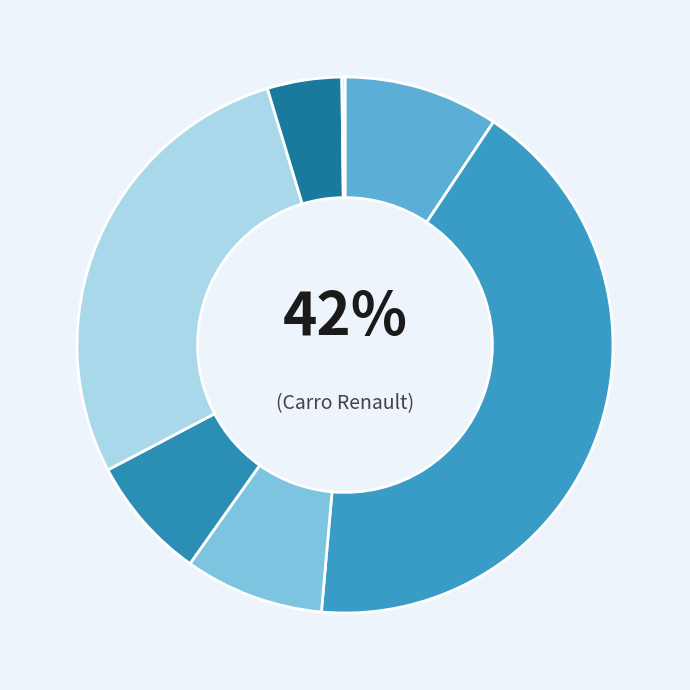

Which has a higher value, Câmera Canon or Celular Xiaomi?

Câmera Canon